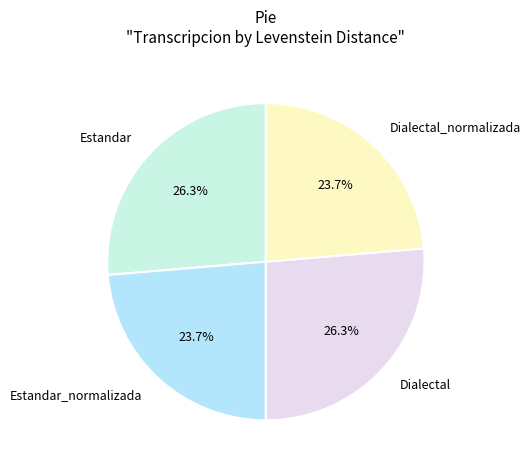

Is there a majority slice in this chart?

No